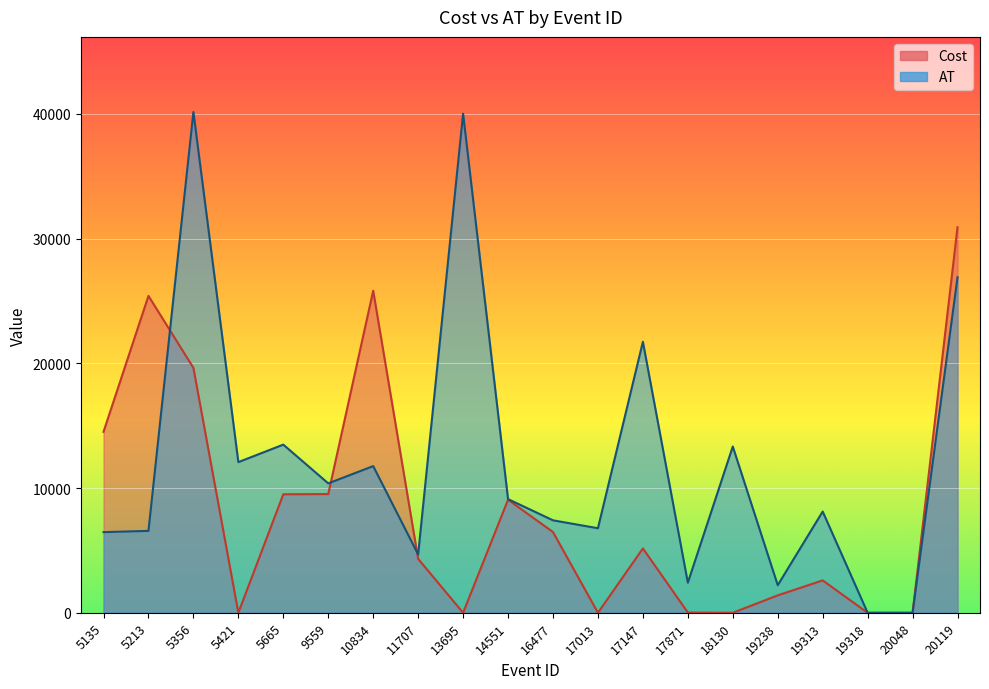

What is the difference between the highest and lowest values at 20119?

4009.6